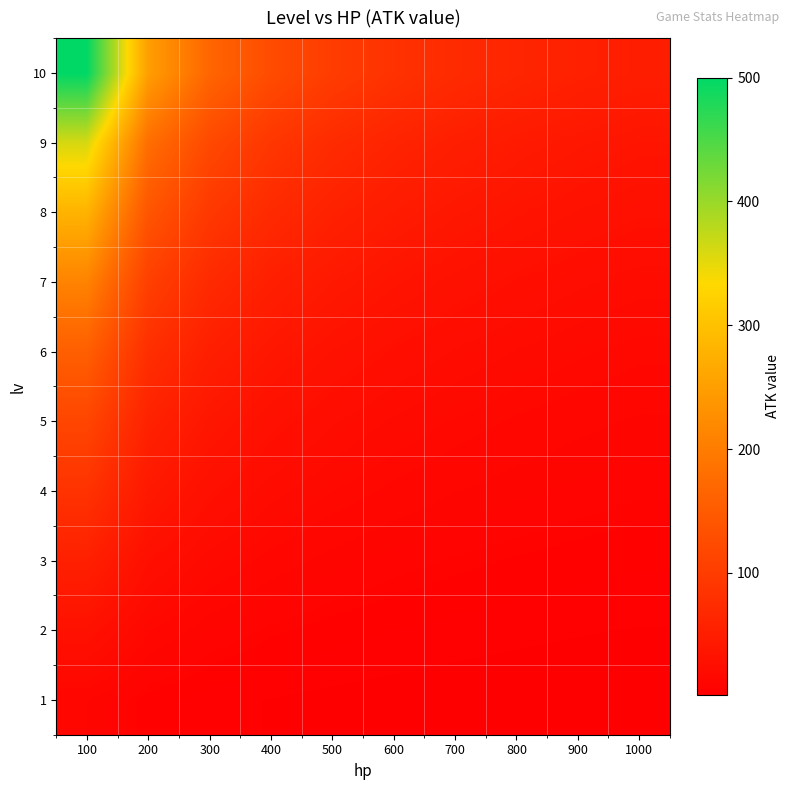

Reading right to left, transcribe all the data shown in this chart.

1: 1000=1.2	900=1.3	800=1.5	700=1.7	600=2.0	500=2.4	400=3.0	300=4.0	200=6.0	100=12.0
2: 1000=3.0	900=3.3	800=3.8	700=4.3	600=5.0	500=6.0	400=7.5	300=10.0	200=15.0	100=30.0
3: 1000=5.4	900=6.0	800=6.8	700=7.7	600=9.0	500=10.8	400=13.5	300=18.0	200=27.0	100=54.0
4: 1000=8.4	900=9.3	800=10.5	700=12.0	600=14.0	500=16.8	400=21.0	300=28.0	200=42.0	100=84.0
5: 1000=11.5	900=12.8	800=14.4	700=16.4	600=19.2	500=23.0	400=28.8	300=38.3	200=57.5	100=115.0
6: 1000=15.6	900=17.3	800=19.5	700=22.3	600=26.0	500=31.2	400=39.0	300=52.0	200=78.0	100=156.0
7: 1000=21.0	900=23.3	800=26.2	700=30.0	600=35.0	500=42.0	400=52.5	300=70.0	200=105.0	100=210.0
8: 1000=28.0	900=31.1	800=35.0	700=40.0	600=46.7	500=56.0	400=70.0	300=93.3	200=140.0	100=280.0
9: 1000=36.0	900=40.0	800=45.0	700=51.4	600=60.0	500=72.0	400=90.0	300=120.0	200=180.0	100=360.0
10: 1000=50.0	900=55.6	800=62.5	700=71.4	600=83.3	500=100.0	400=125.0	300=166.7	200=250.0	100=500.0